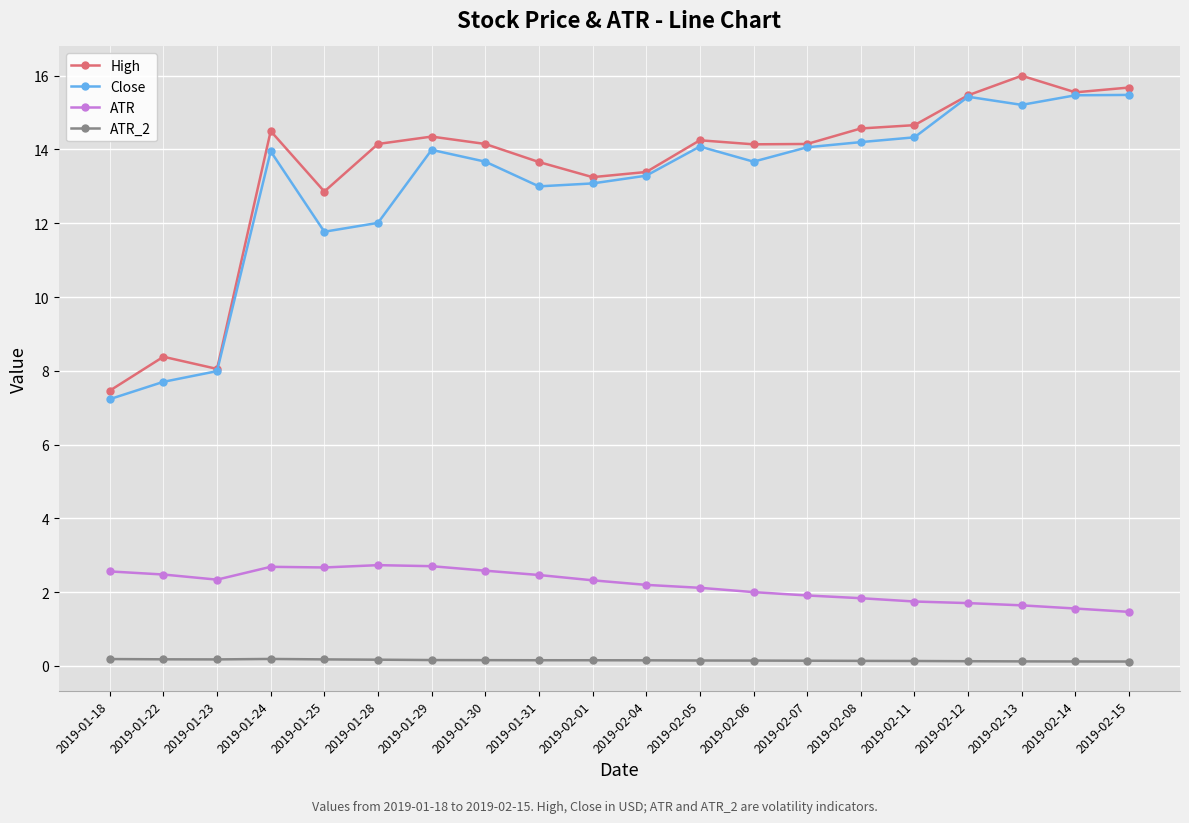

True or false: Close has a value of 6.5 at 2019-02-11.

False